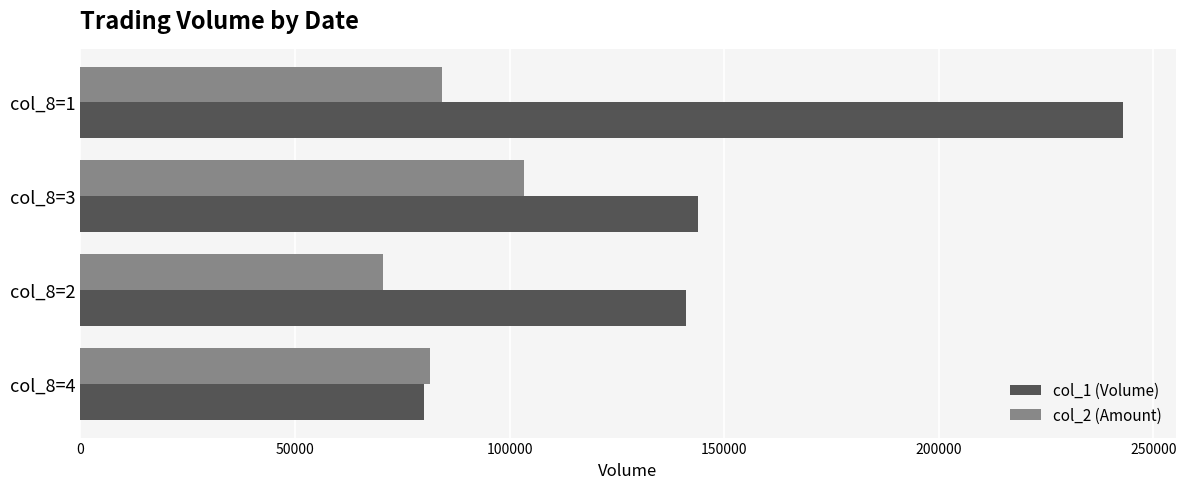

Which series has the widest spread of values?

col_1 (Volume)